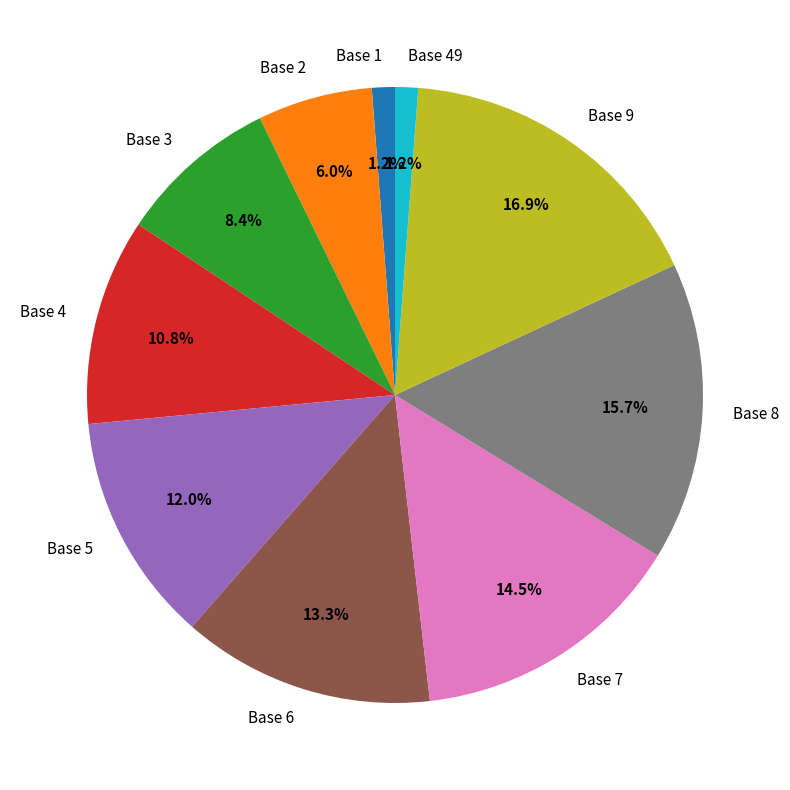

To the nearest percent, what is the difference between the largest and smallest slice percentages?

16%